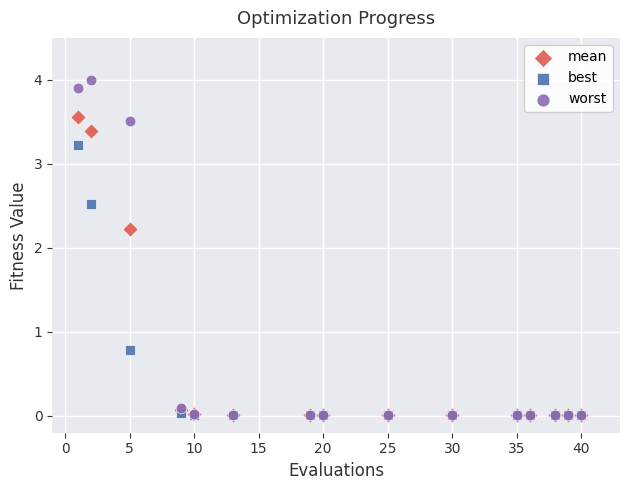

In the best series, what Y value is closest to 1?

0.8